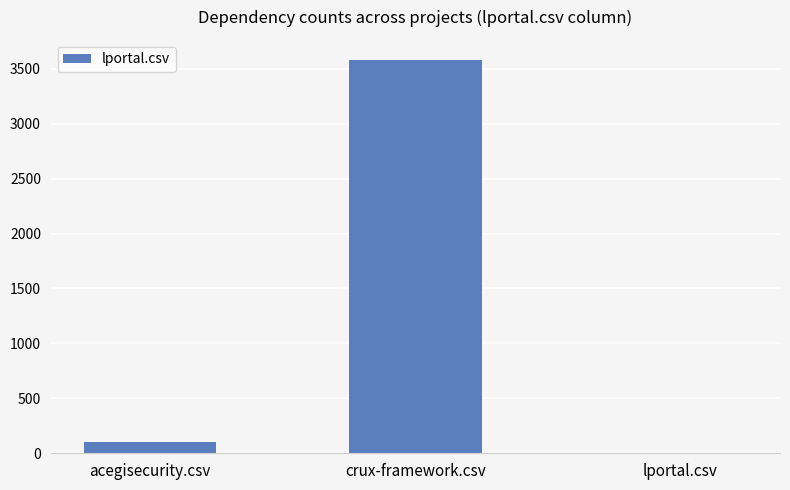

What is the sum of the values at crux-framework.csv and lportal.csv?

3583